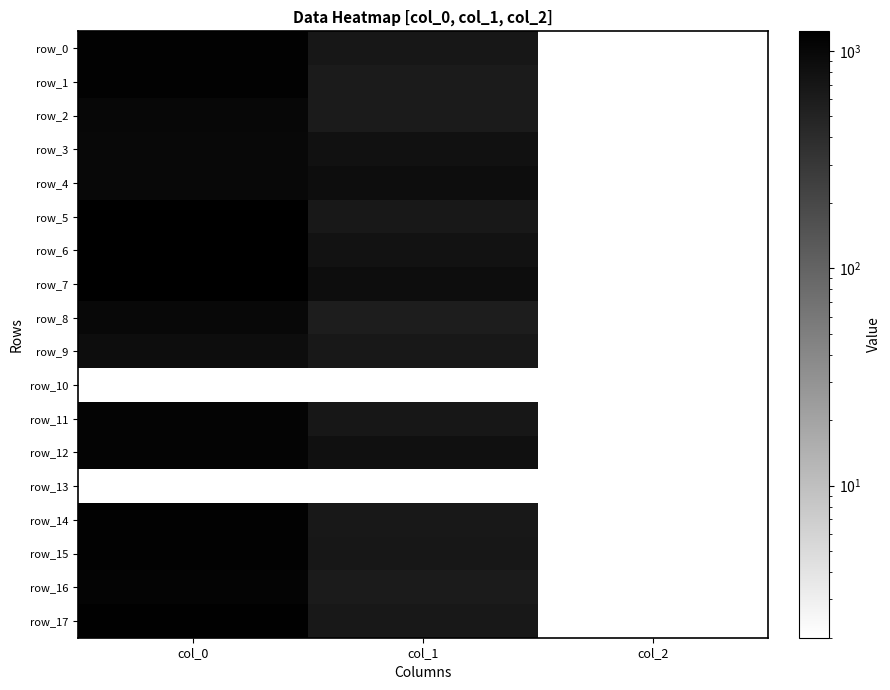

What is the difference between the maximum and second lowest values in the row_17 series?

522.1